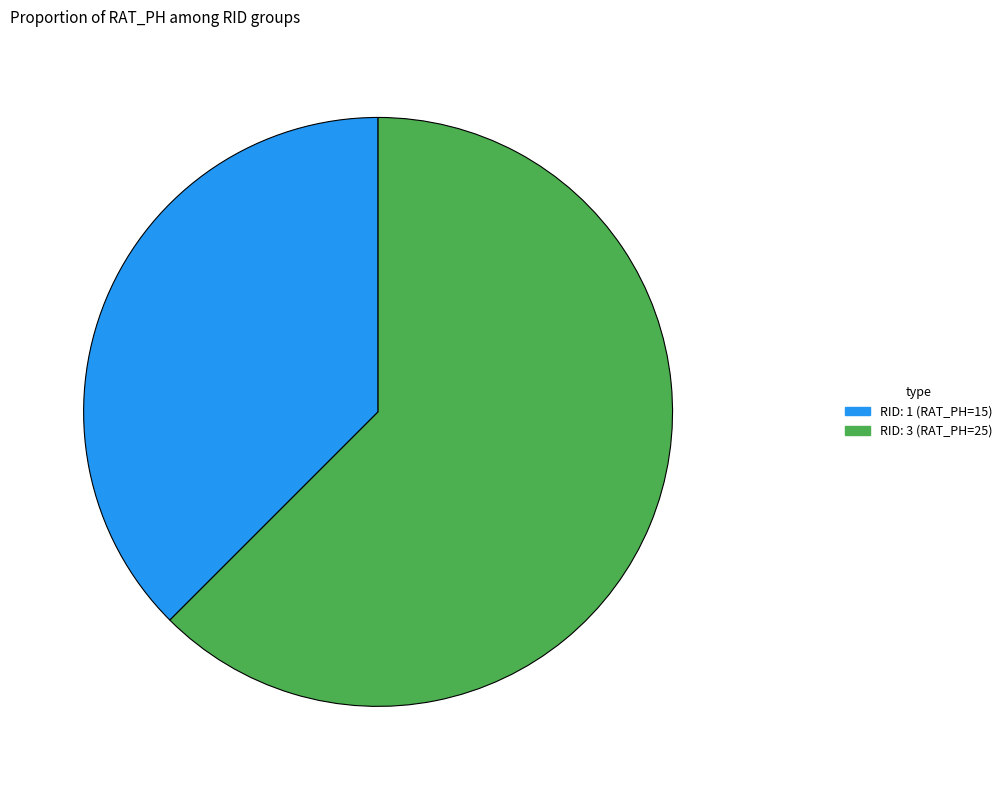

How many slices are in this pie chart?

2